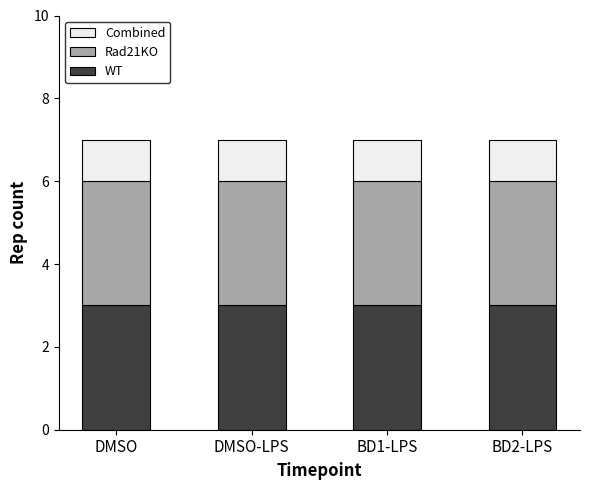

What is the minimum value for WT?

3